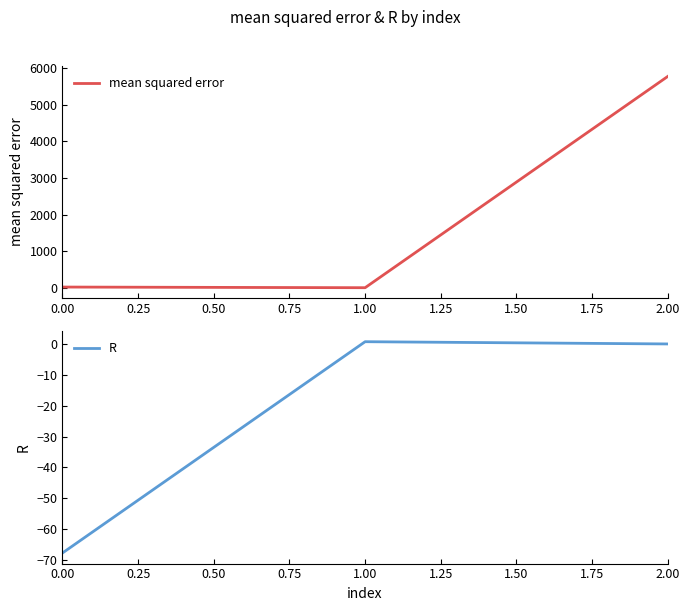

What is the highest value of the mean squared error series?

5777.2